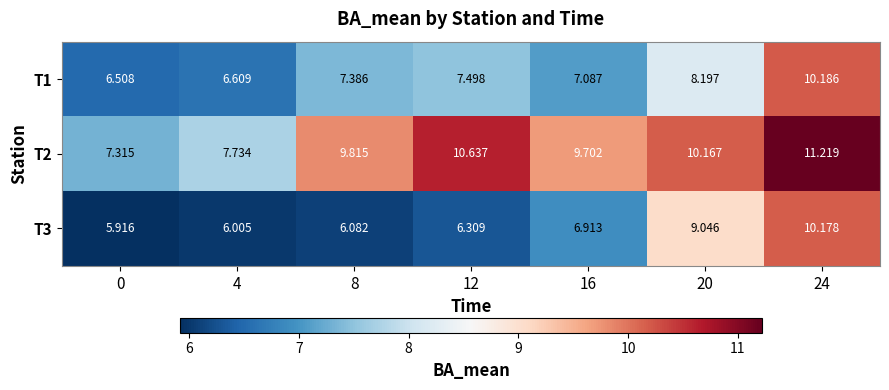

What is the spread (max minus min) of values at 16?

2.8